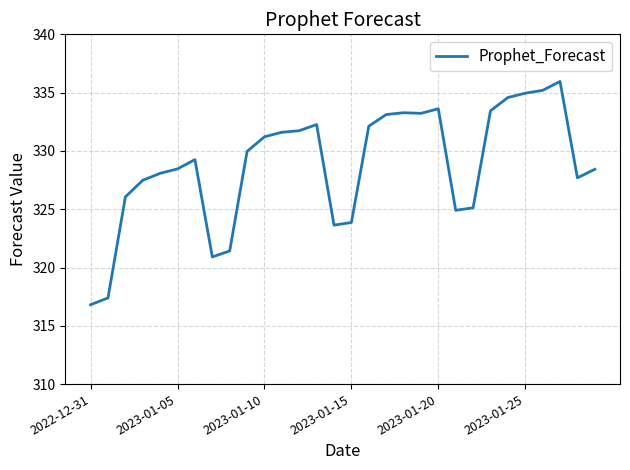

What is the smallest value displayed?

316.8